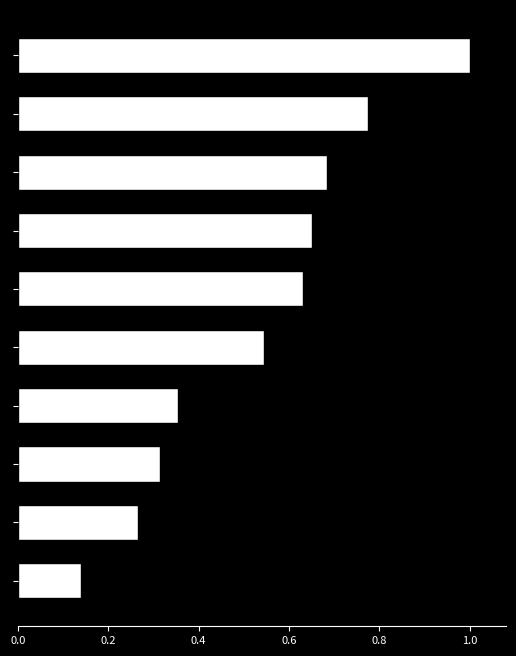

Count the values in the range 0 to 1.

10